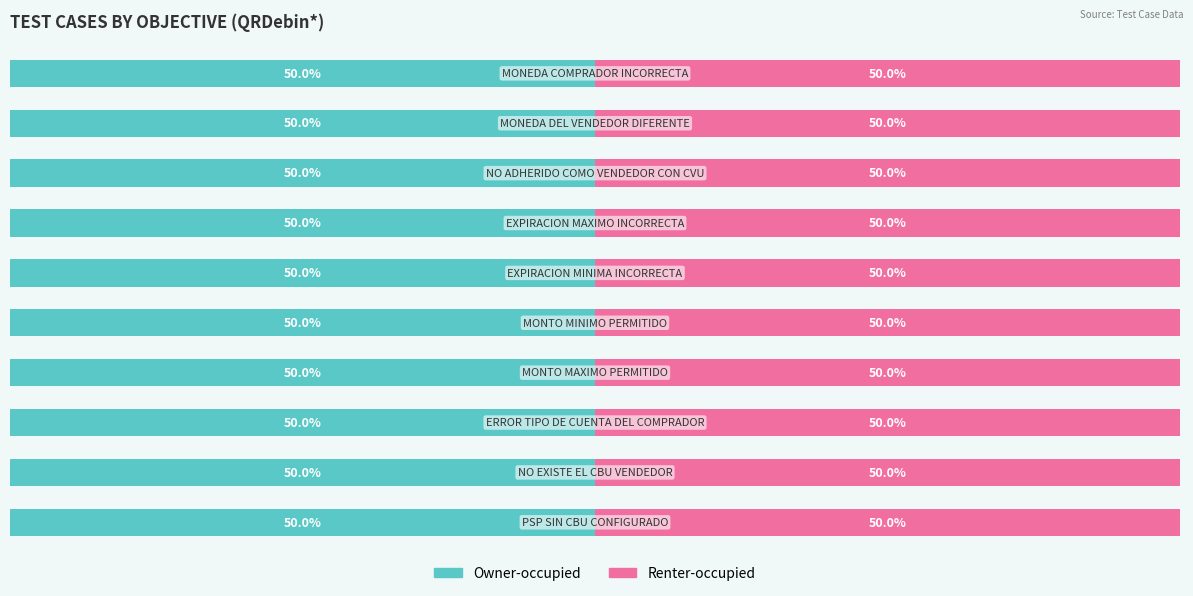

What are all the series names shown in the legend?

Owner-occupied, Renter-occupied